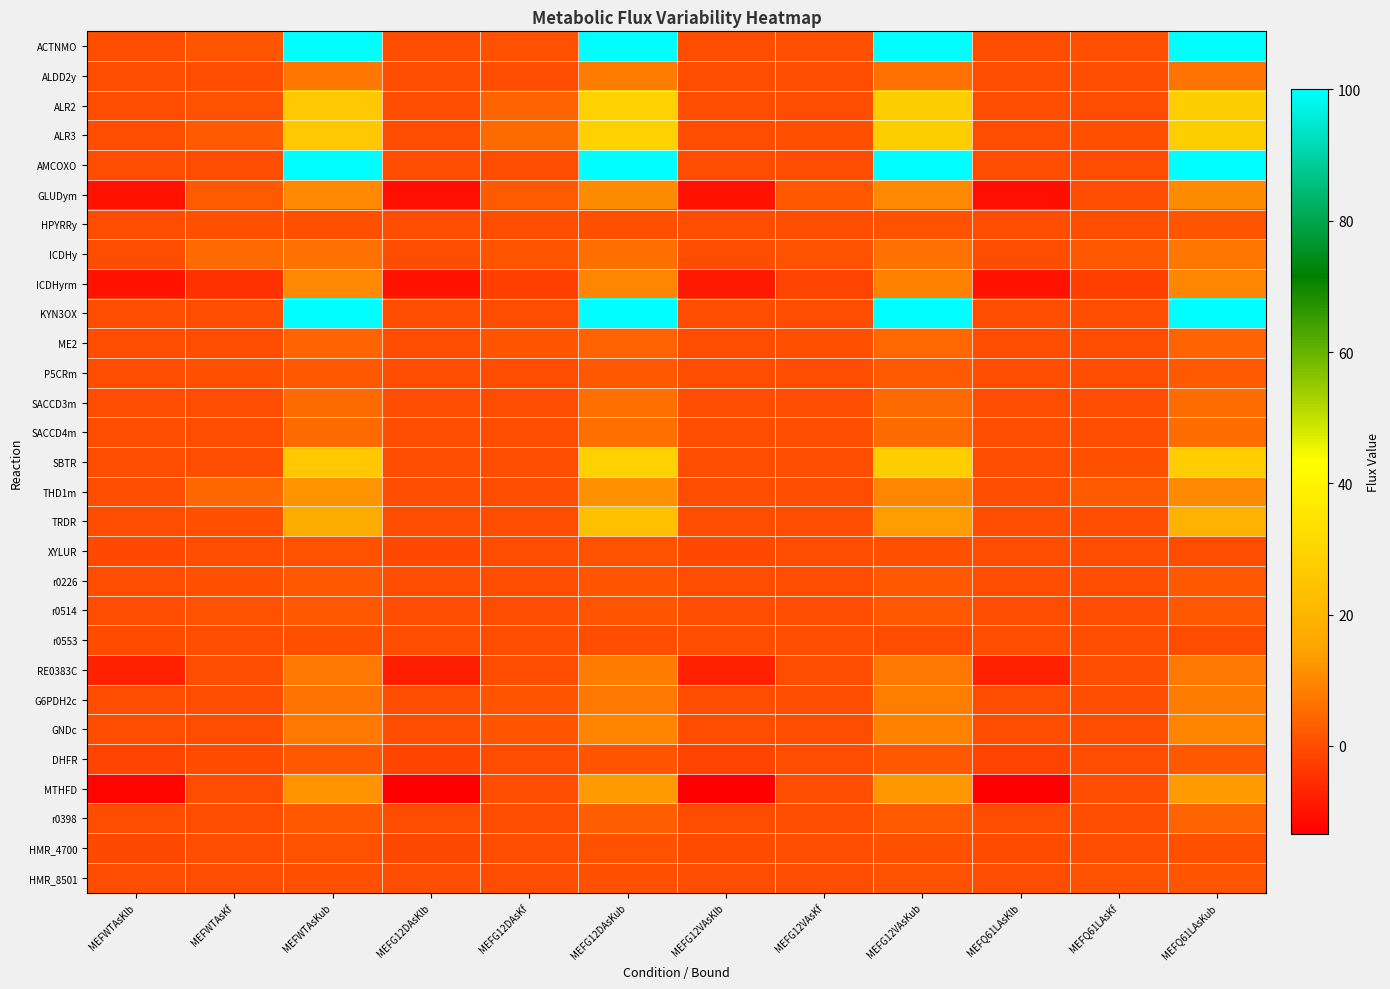

At which category does the chart reach its minimum across all series?

MEFG12DAsKlb